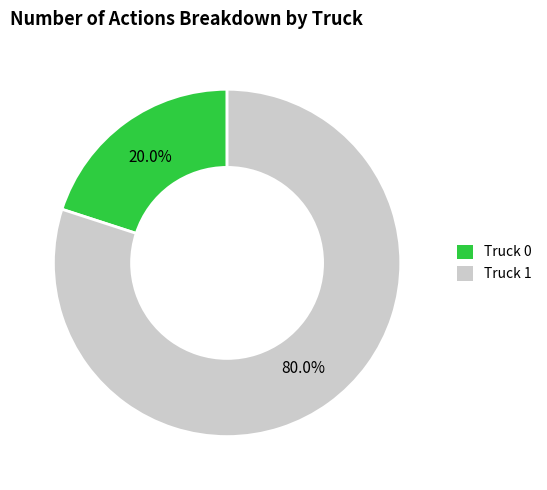

Which category has the smallest portion of the pie?

Truck 0